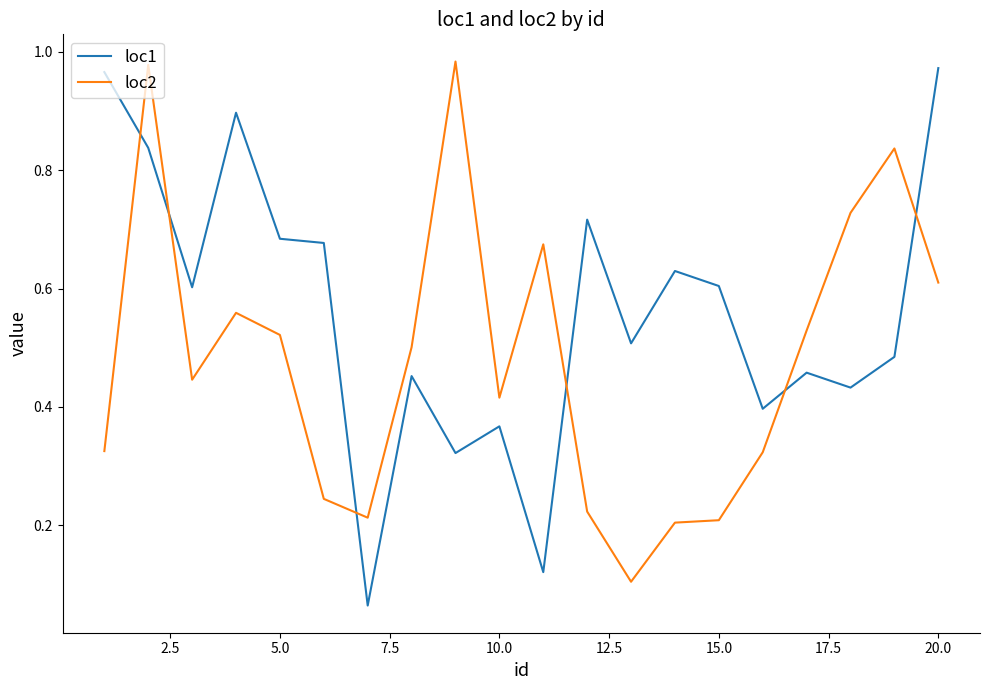

List the series in order of their overall mean, lowest first.

loc2, loc1